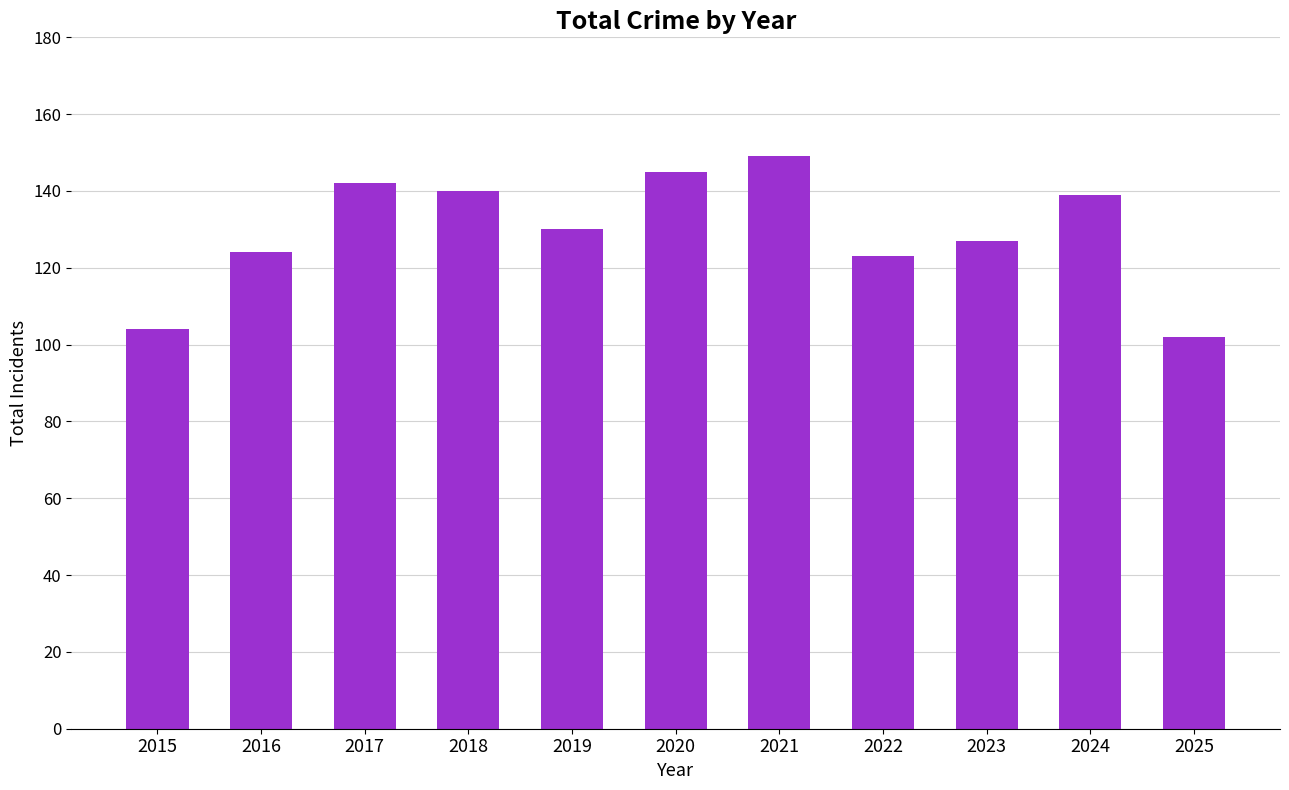

What is the change in value from 2015 to 2024?

+35